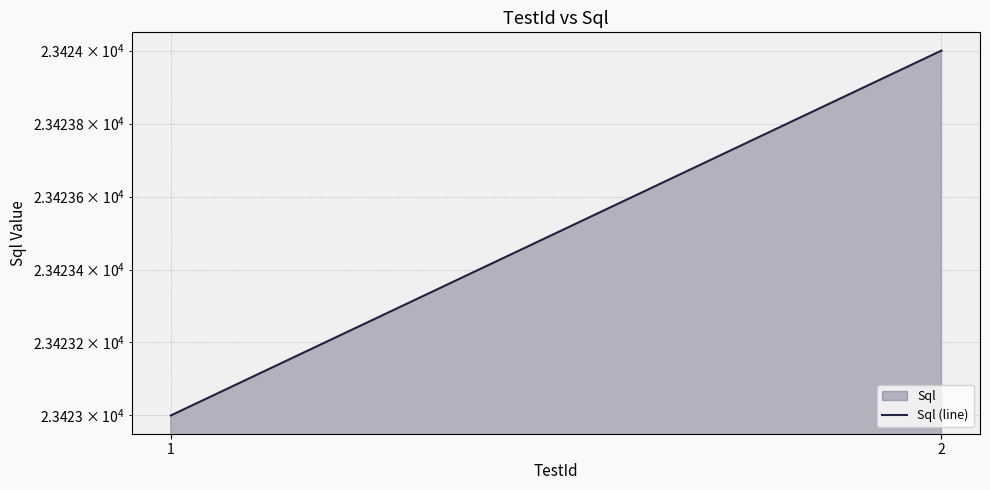

What is the change in value from 1 to 2?

+1